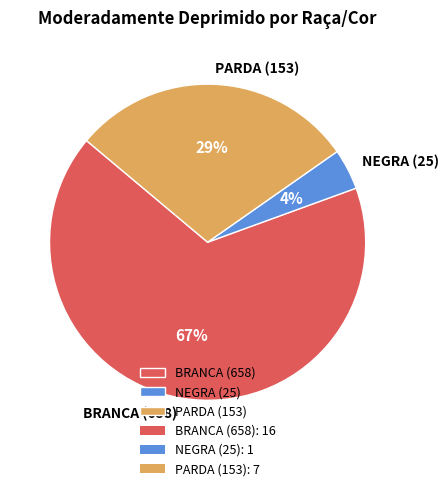

True or false: BRANCA (658) accounts for 67% of the total.

True